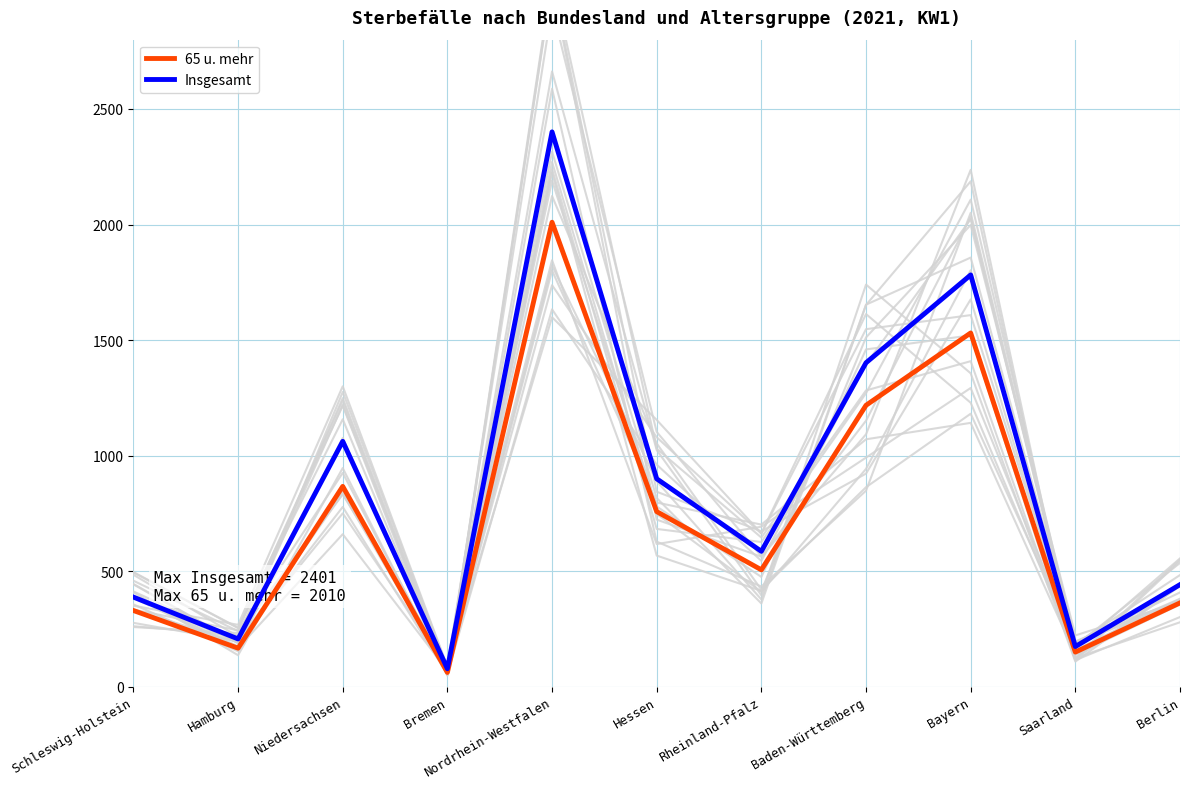

What position from the left is Berlin?

11